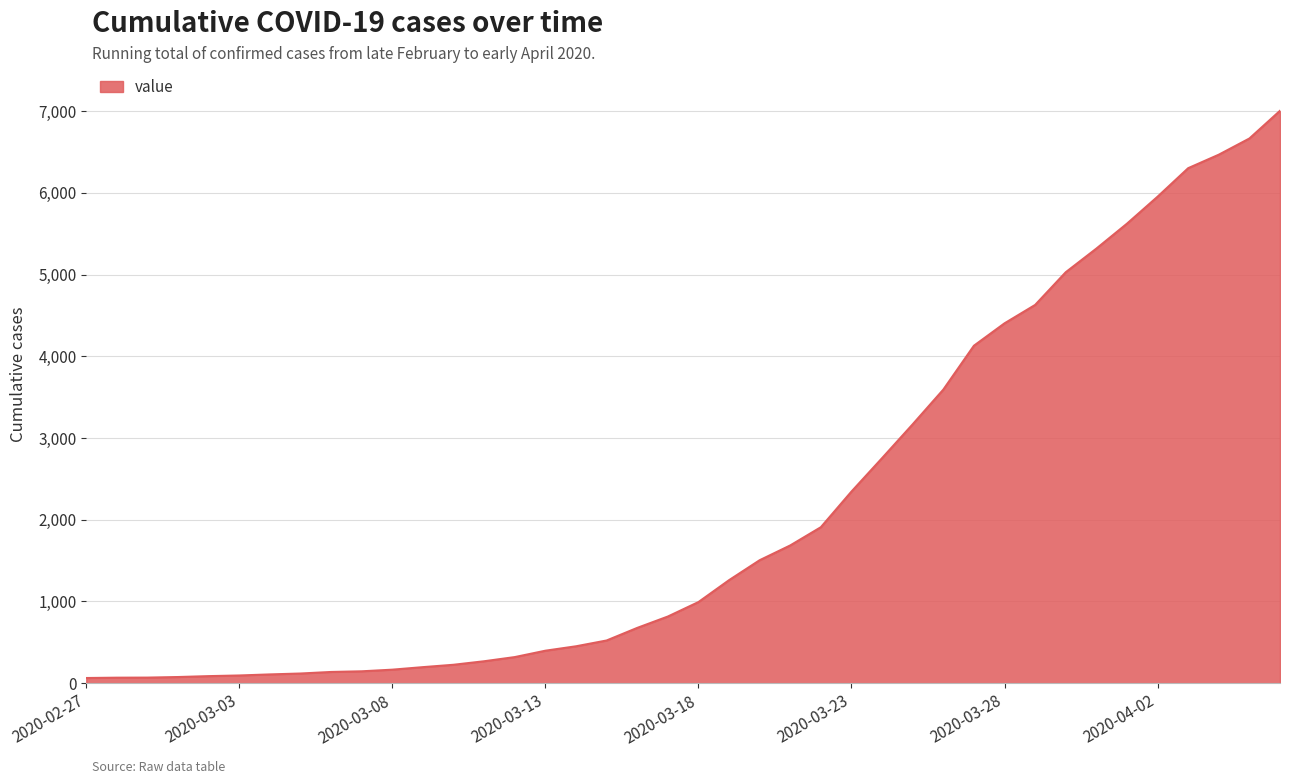

What is the difference between the maximum and minimum values?

6939